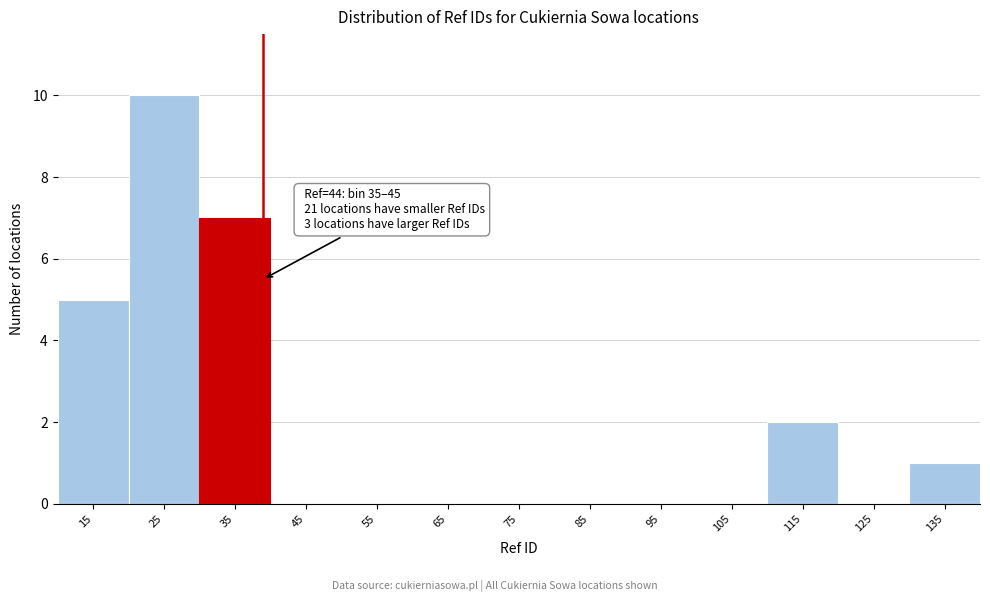

Reading right to left, extract all data points from this chart.

135=1	125=0	115=2	105=0	95=0	85=0	75=0	65=0	55=0	45=0	35=7	25=10	15=5